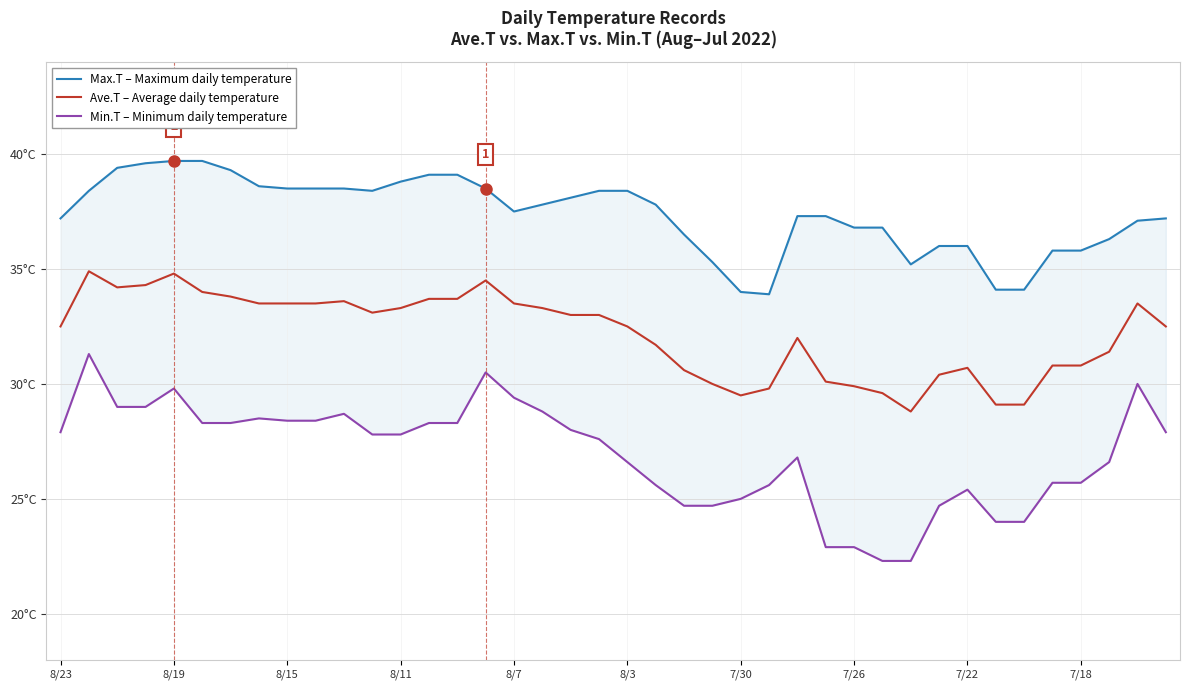

What position from the left is 37?

38